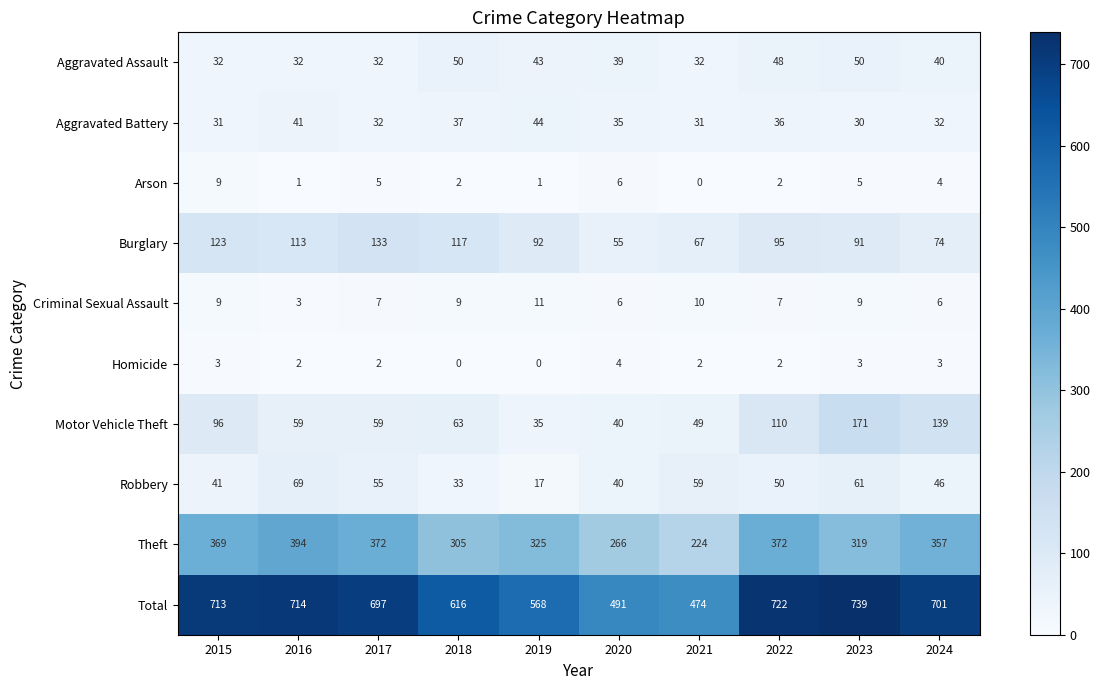

What is the sum of the Aggravated Assault values at 2017 and 2016?

64